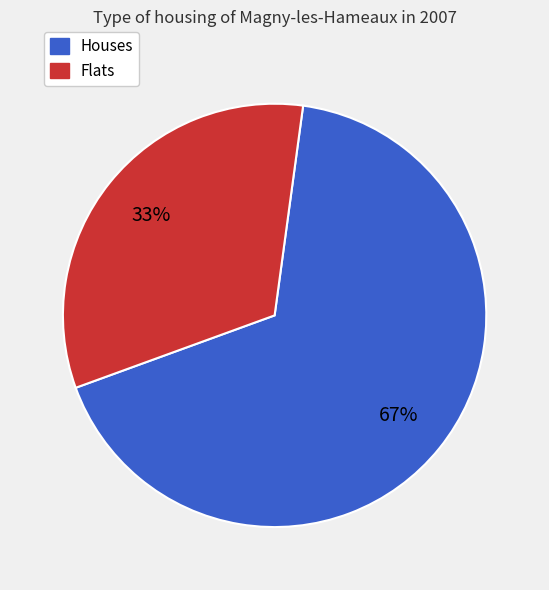

How many slices are in this pie chart?

2